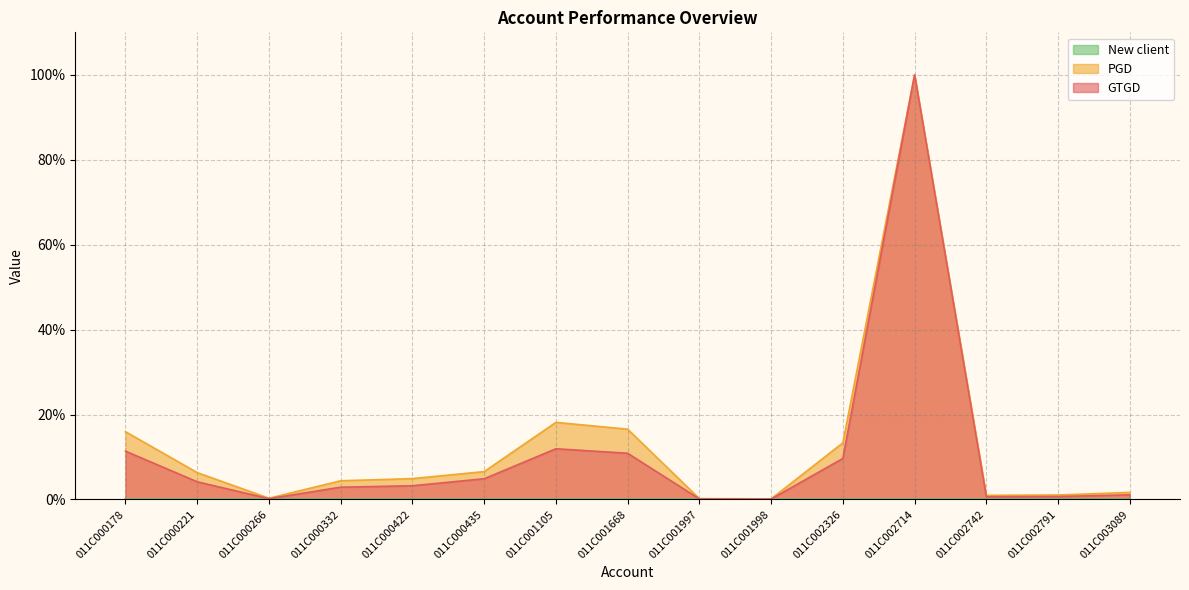

Where is the first local maximum for GTGD?

011C001105